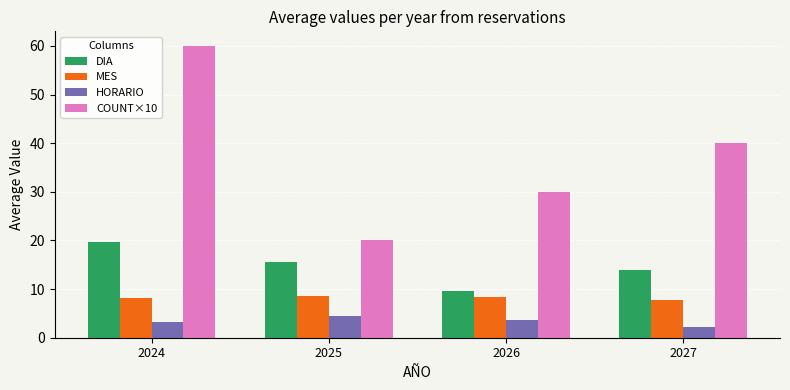

At how many categories does at least one series exceed 49?

1